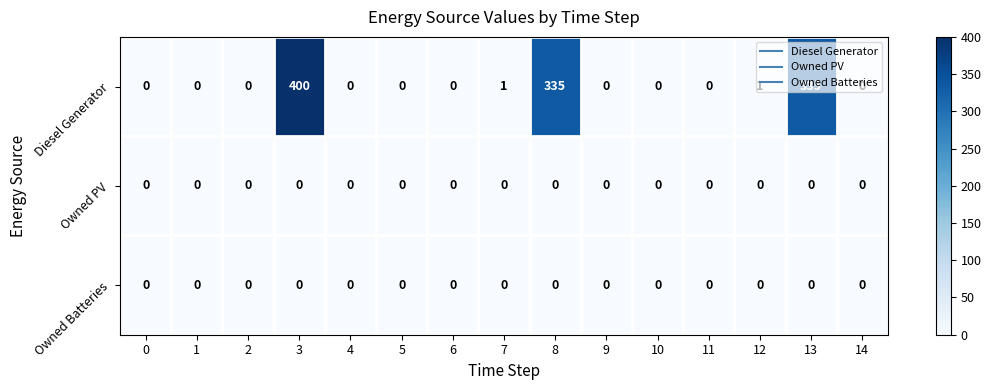

Which series has the largest range (max minus min)?

Diesel Generator